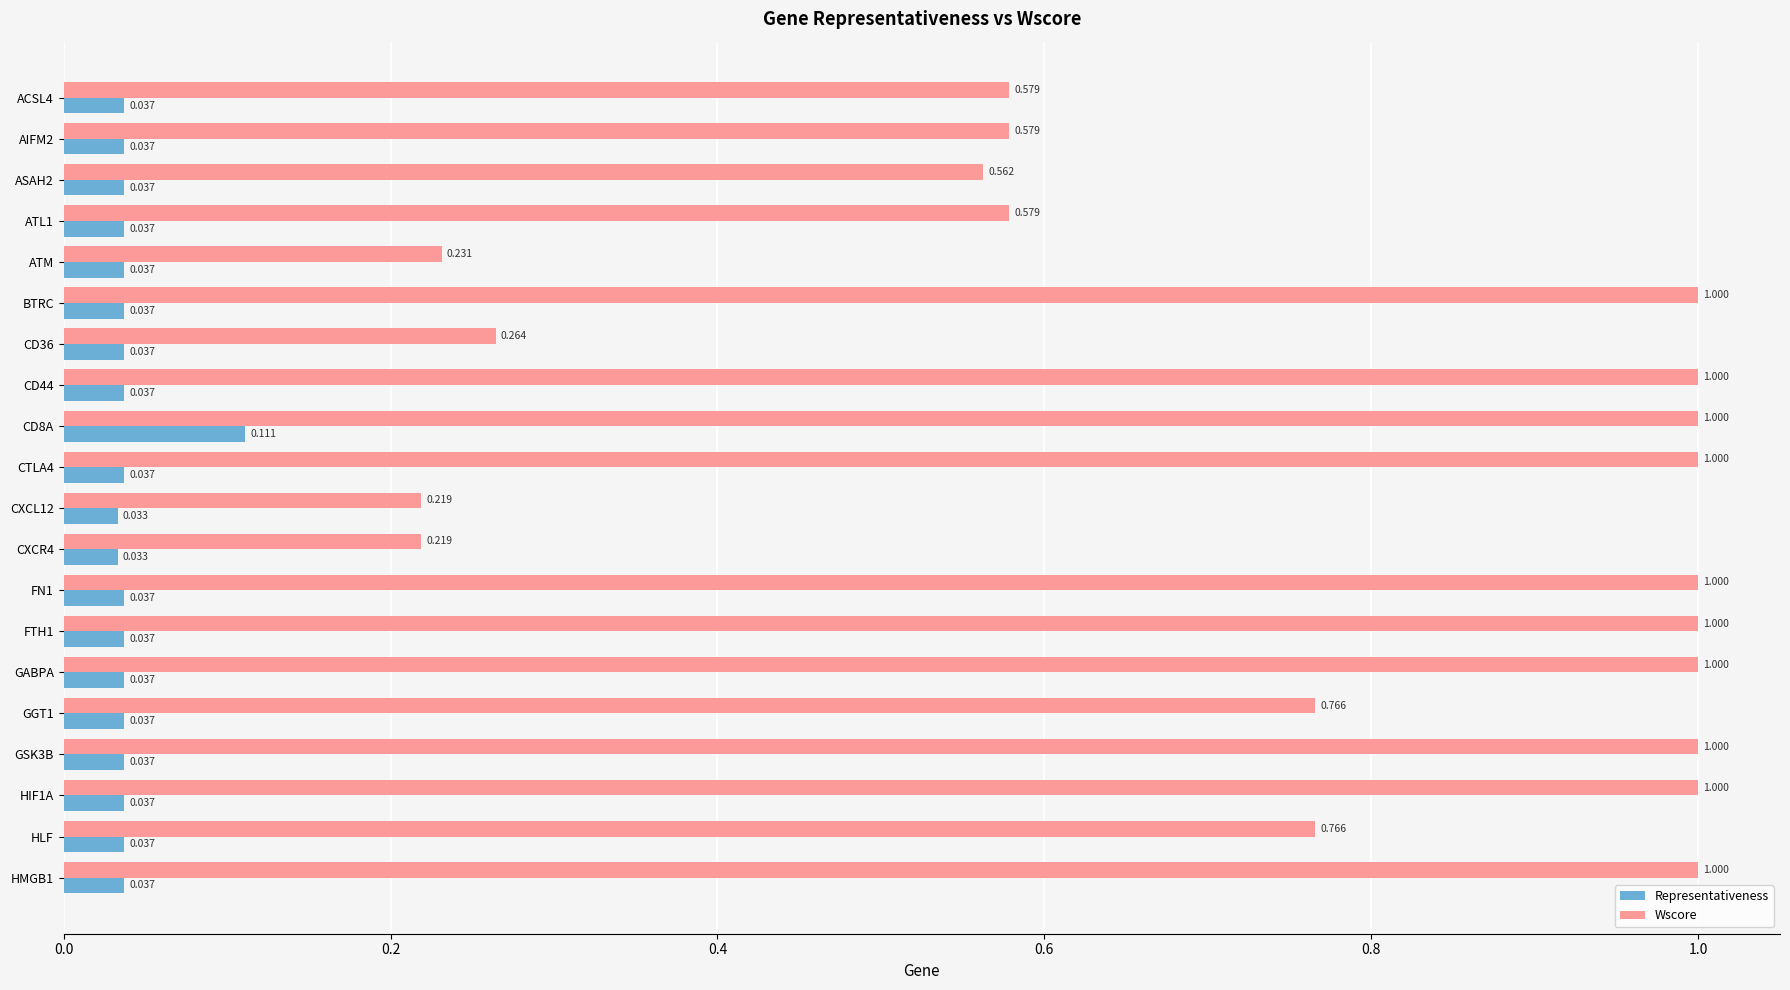

At which category is the sum across all series the highest?

CD8A